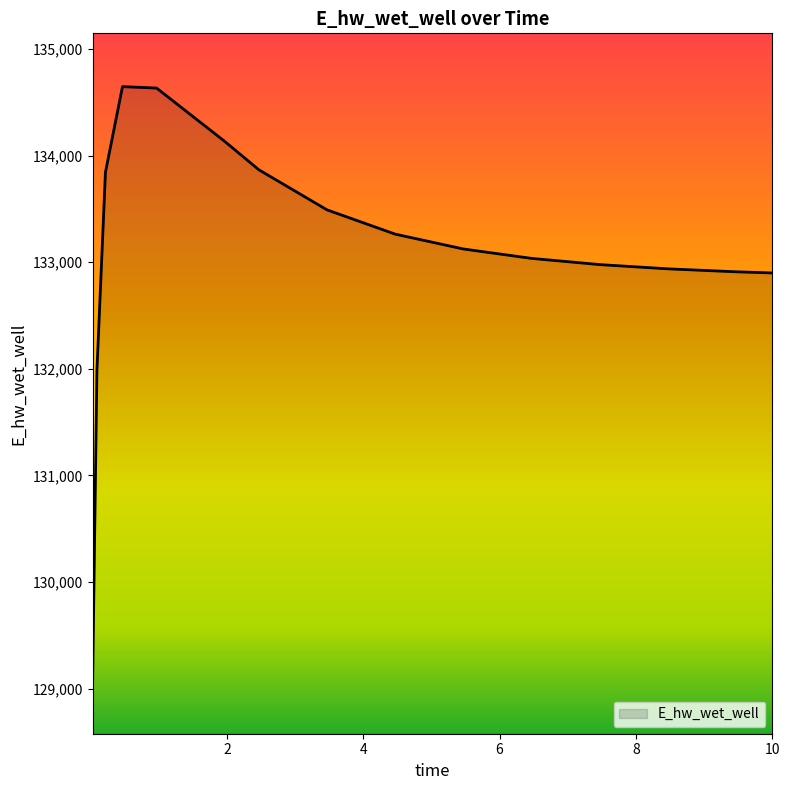

What is the greatest value displayed?

134646.1